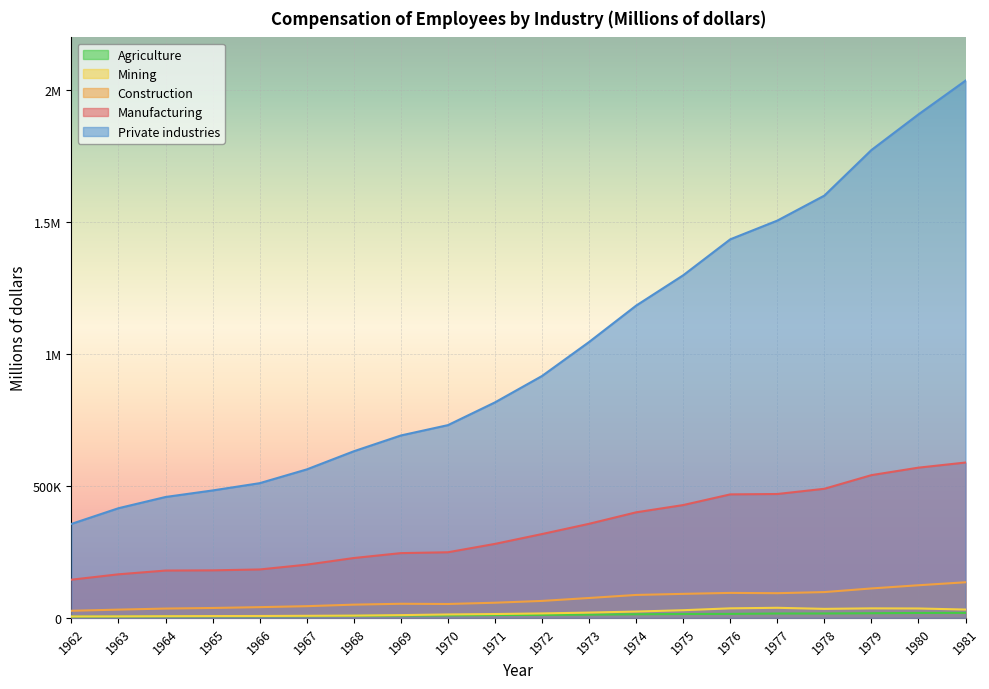

What value does the Construction series have at 1974, to the nearest 50?

86700